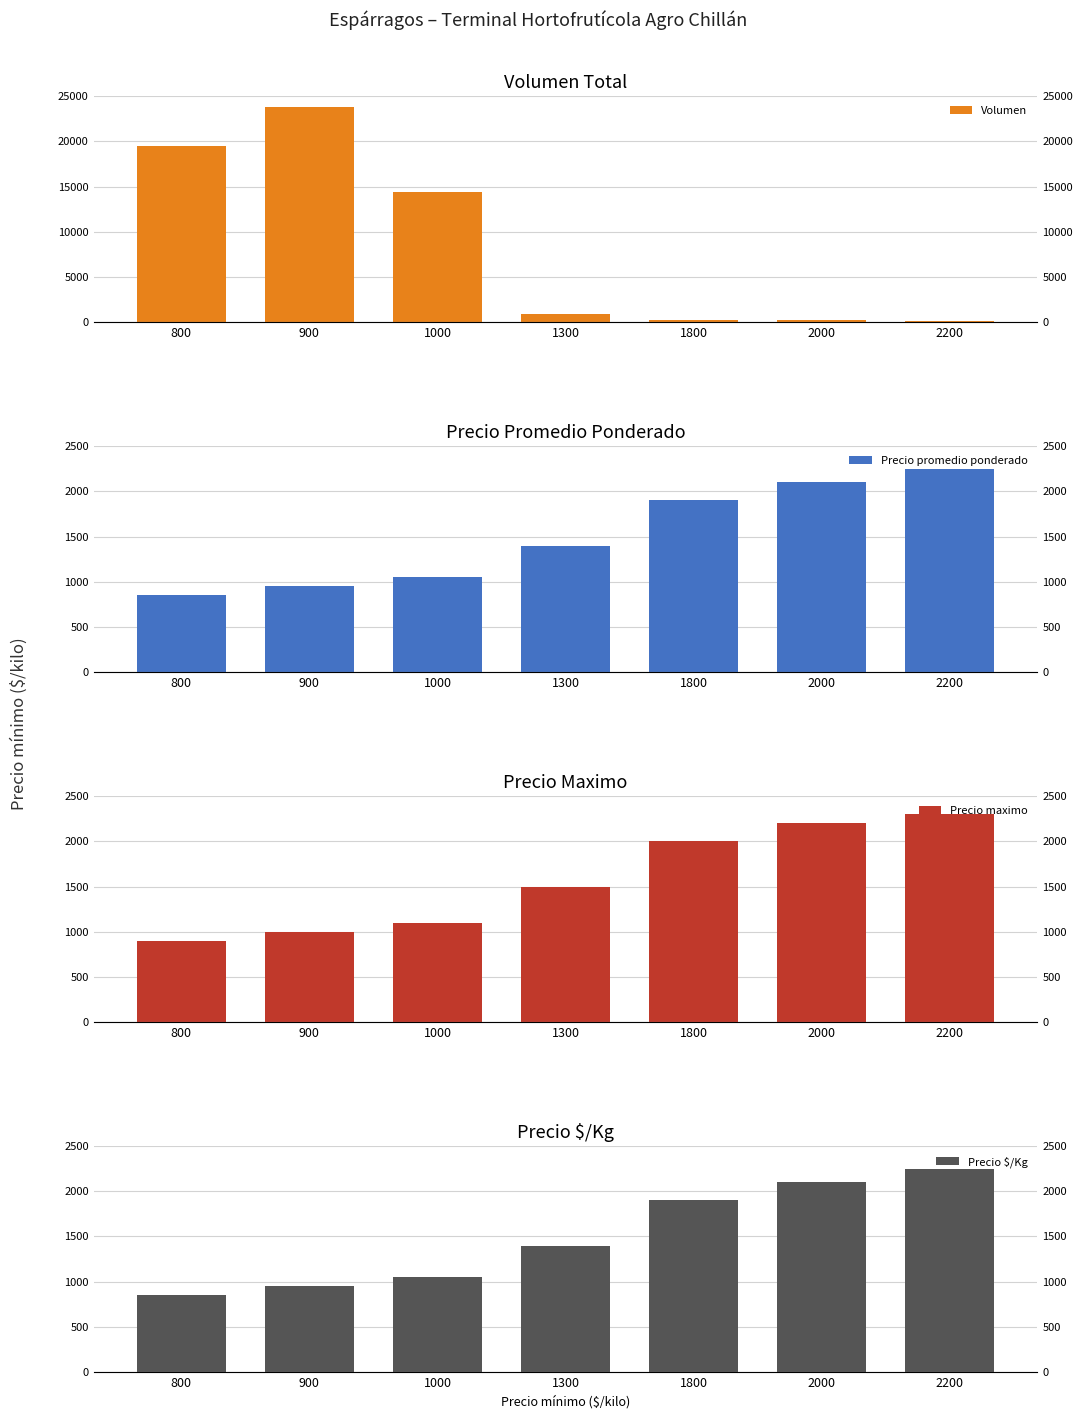

Which has a higher value, 2000 or 800?

800